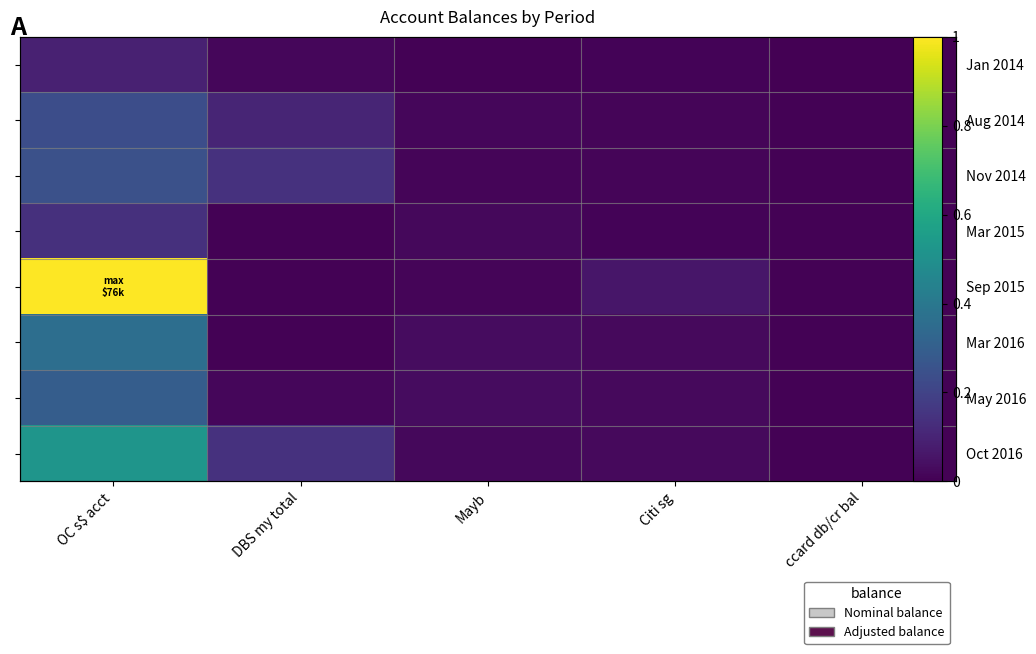

Which label corresponds to the largest value in the chart?

OC s$ acct